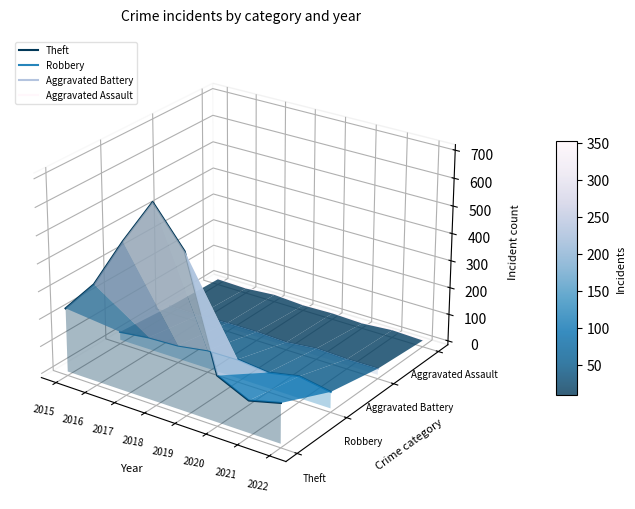

Which has a higher value, 2017 or 2018?

2018